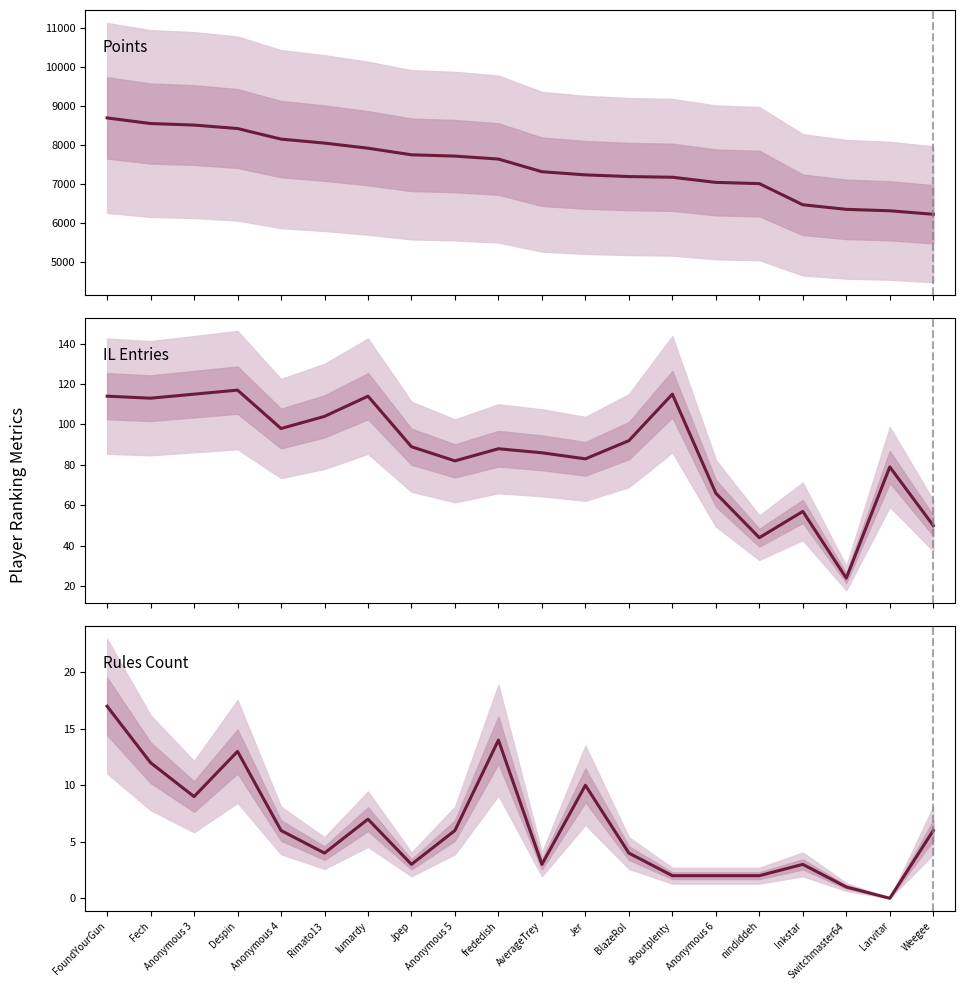

What is the lowest value of the Points series?

6219